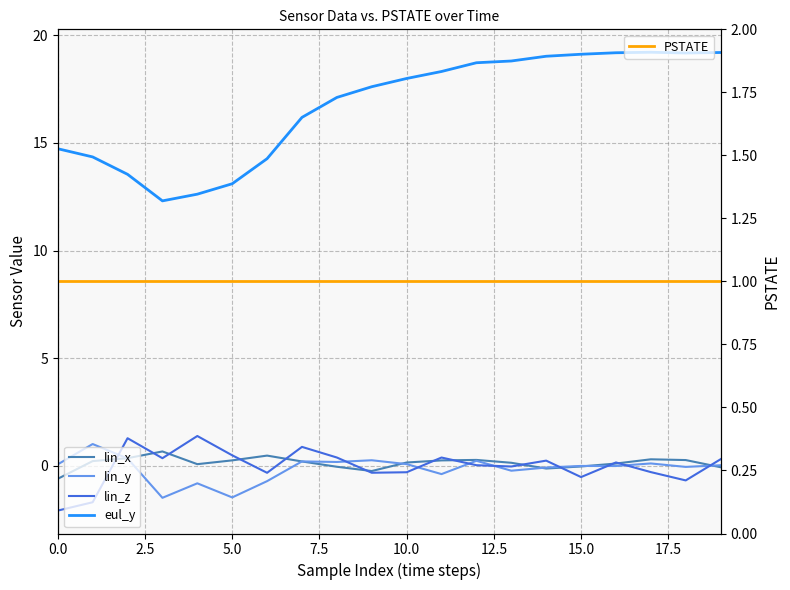

True or false: lin_x and PSTATE cross at least once.

False